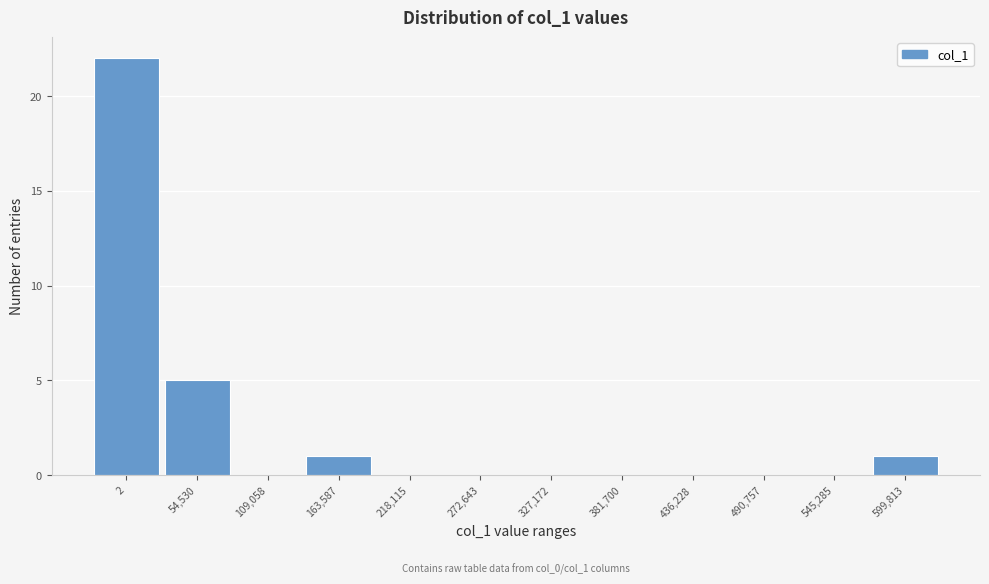

Reading right to left, list all the values displayed in this chart.

599,813=1	545,285=0	490,757=0	436,228=0	381,700=0	327,172=0	272,643=0	218,115=0	163,587=1	109,058=0	54,530=5	2=22